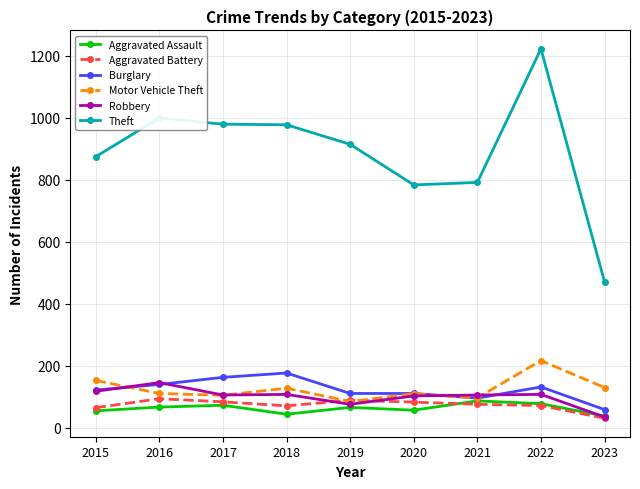

What is the sum of all Motor Vehicle Theft values?

1127